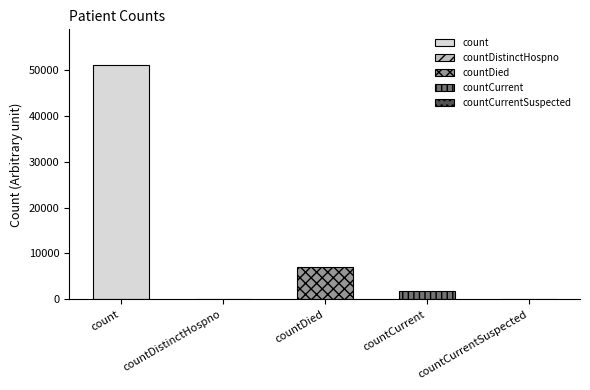

What is the sum of all values?

59993